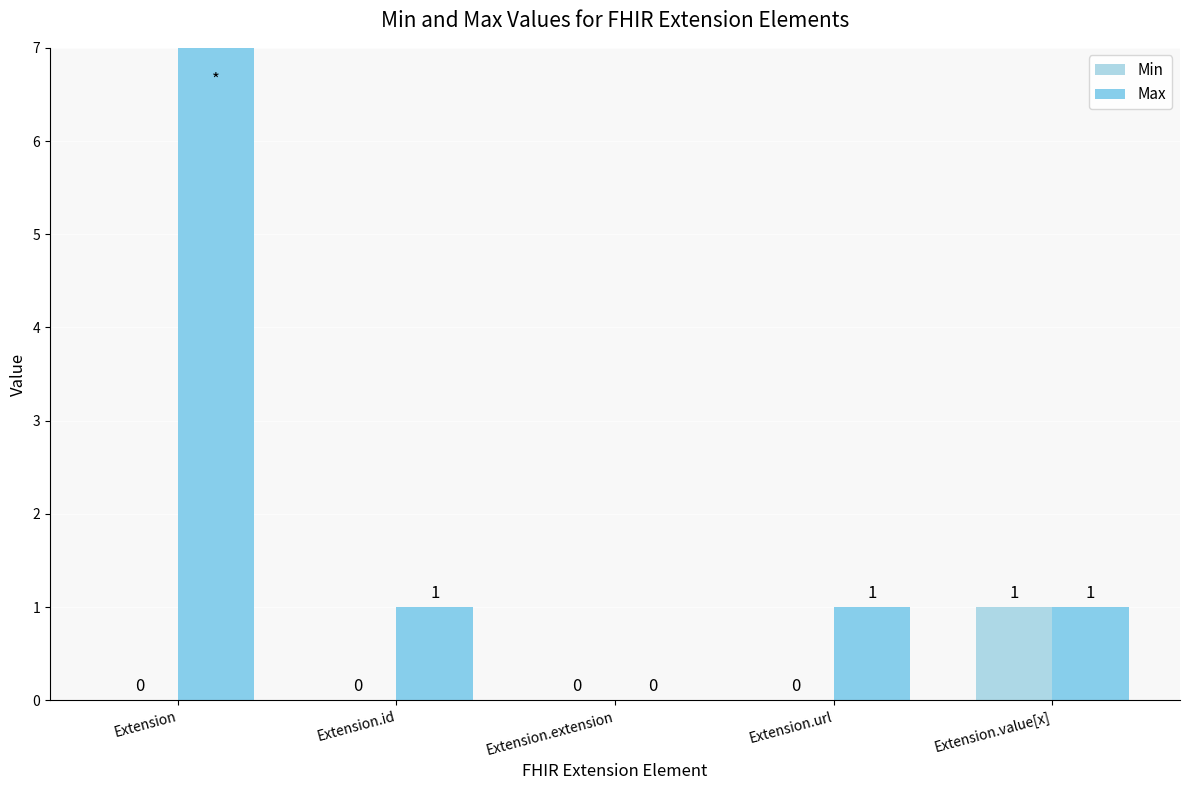

True or false: Max has a value of 246 at Extension.

False